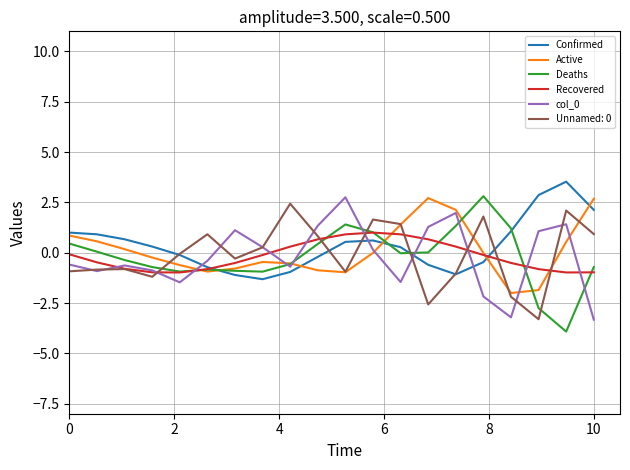

What is the highest value of the col_0 series?

2.8